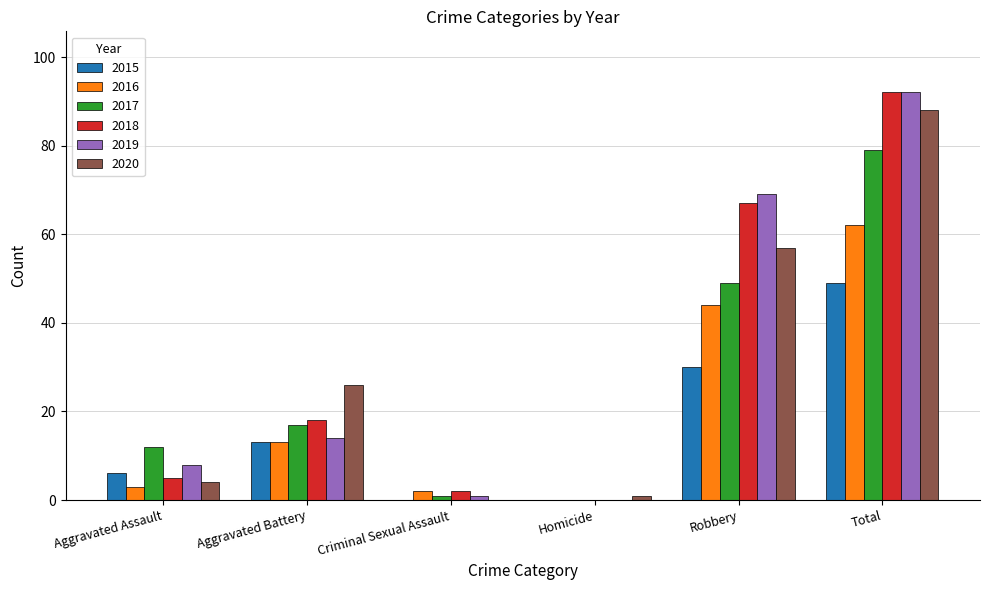

What is the average value of the 2016 series?

21